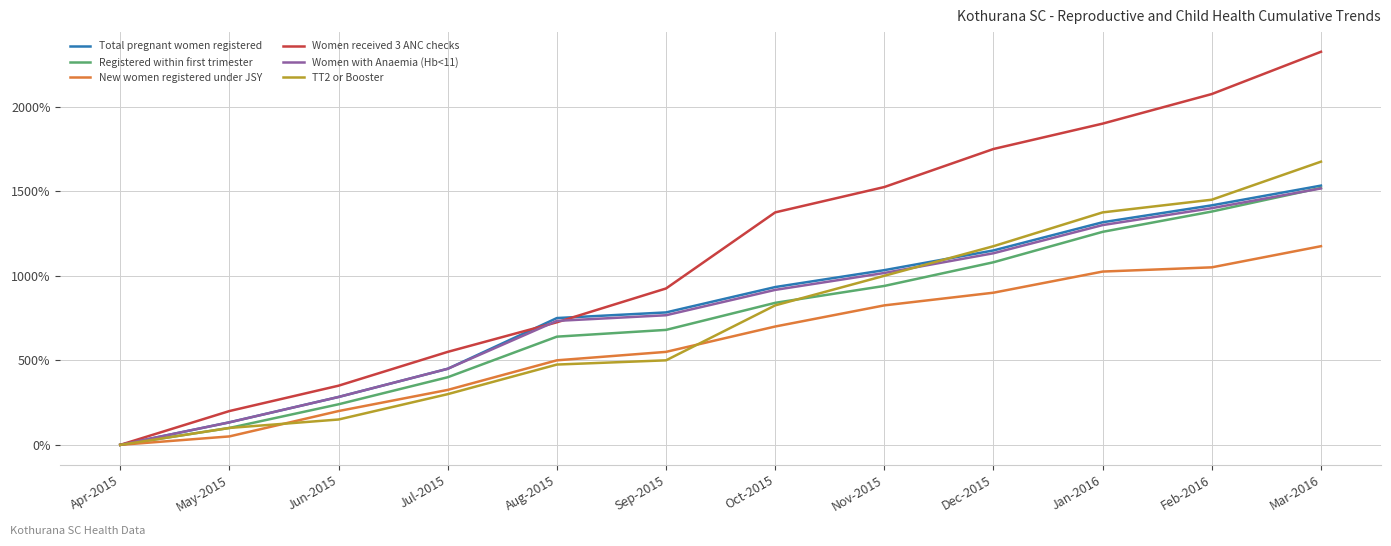

The value of TT2 or Booster at Jul-2015 is 184.4. True or false?

False